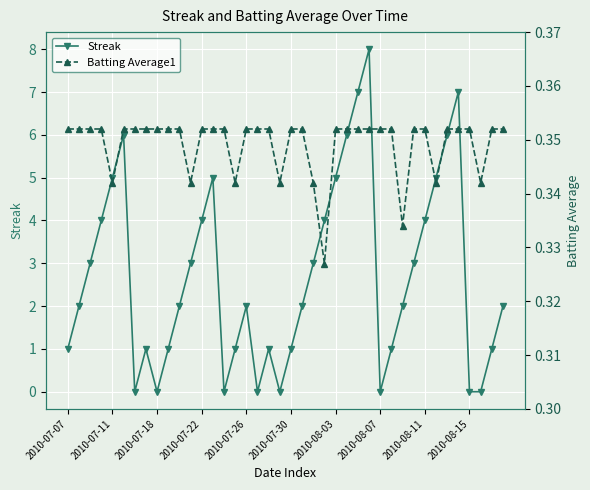

Reading left to right, extract all data points from this chart.

Streak: 1.0	2.0	3.0	4.0	5.0	6.0	0.0	1.0	0.0	1.0	2.0	3.0	4.0	5.0	0.0	1.0	2.0	0.0	1.0	0.0	1.0	2.0	3.0	4.0	5.0	6.0	7.0	8.0	0.0	1.0	2.0	3.0	4.0	5.0	6.0	7.0	0.0	0.0	1.0	2.0
Batting Average1: 0.4	0.4	0.4	0.4	0.3	0.4	0.4	0.4	0.4	0.4	0.4	0.3	0.4	0.4	0.4	0.3	0.4	0.4	0.4	0.3	0.4	0.4	0.3	0.3	0.4	0.4	0.4	0.4	0.4	0.4	0.3	0.4	0.4	0.3	0.4	0.4	0.4	0.3	0.4	0.4